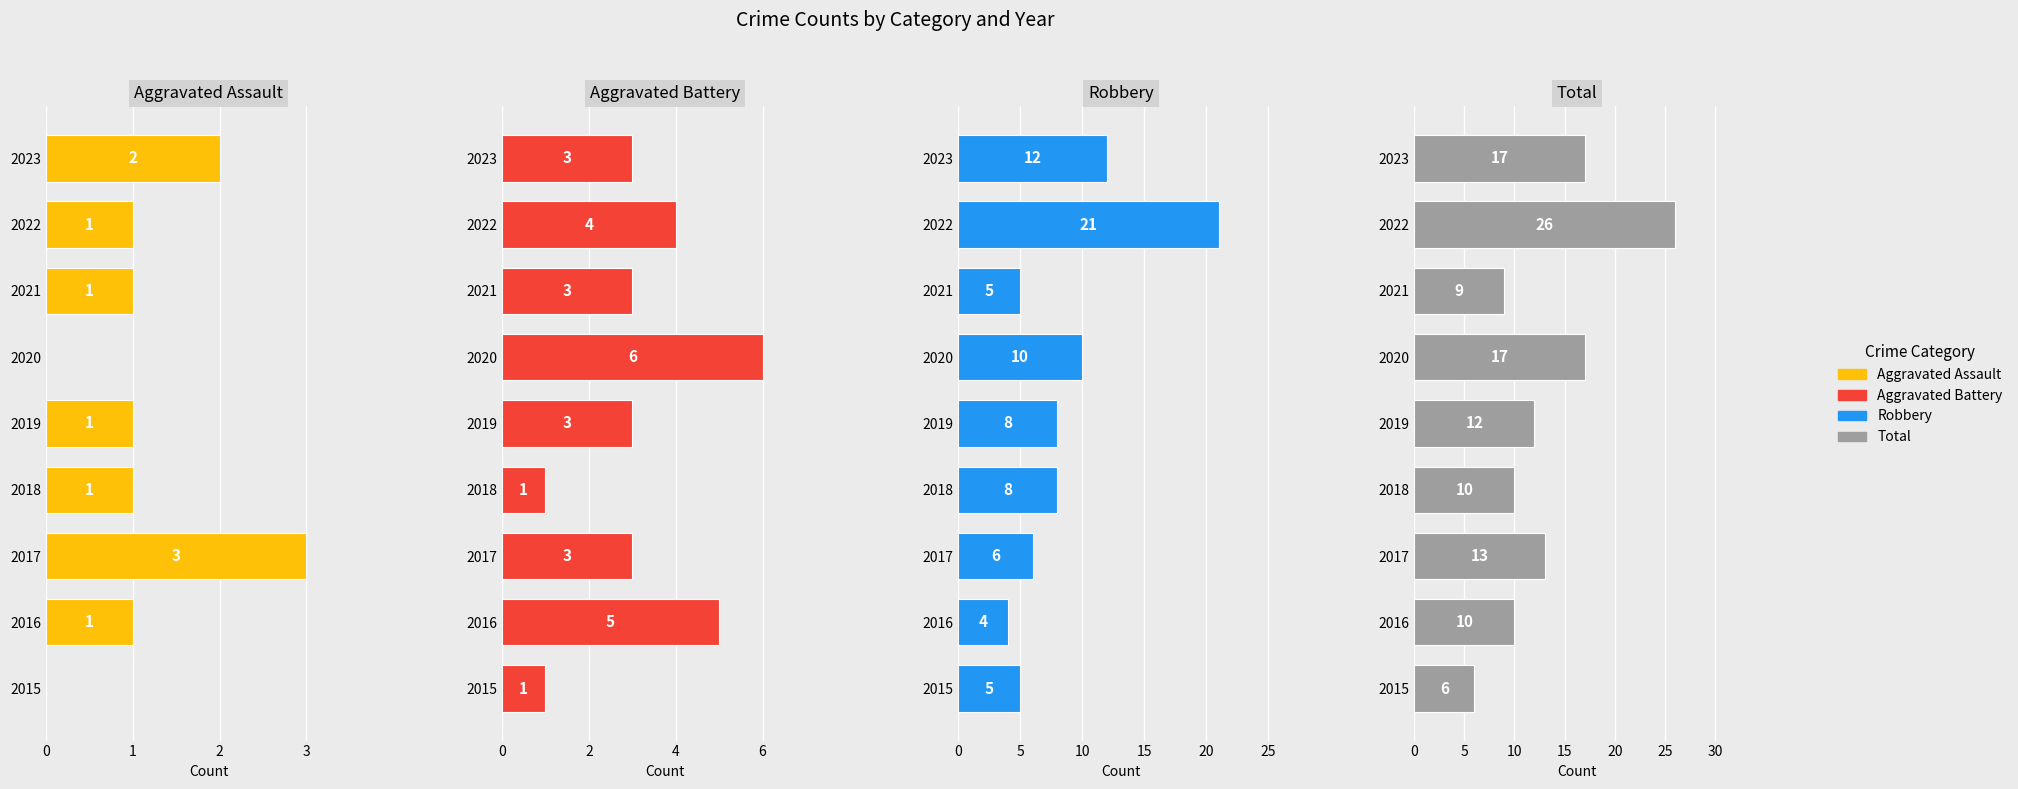

Which series has the largest total across all categories?

Total